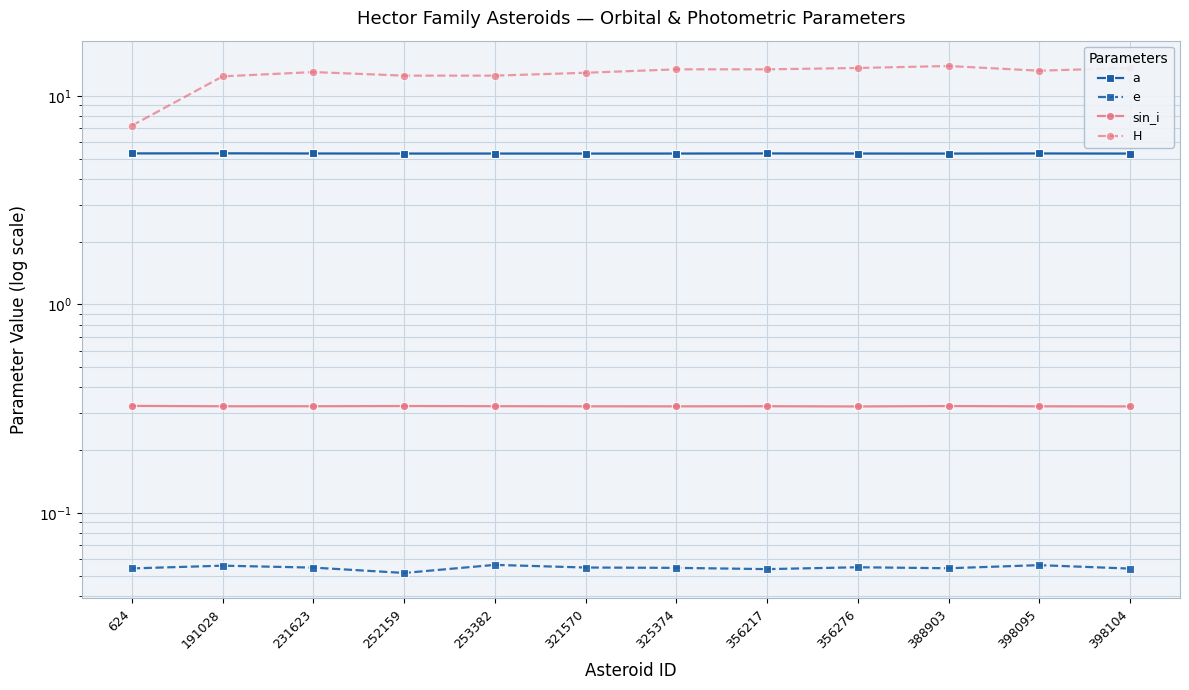

Which label corresponds to the smallest value in the chart?

252159